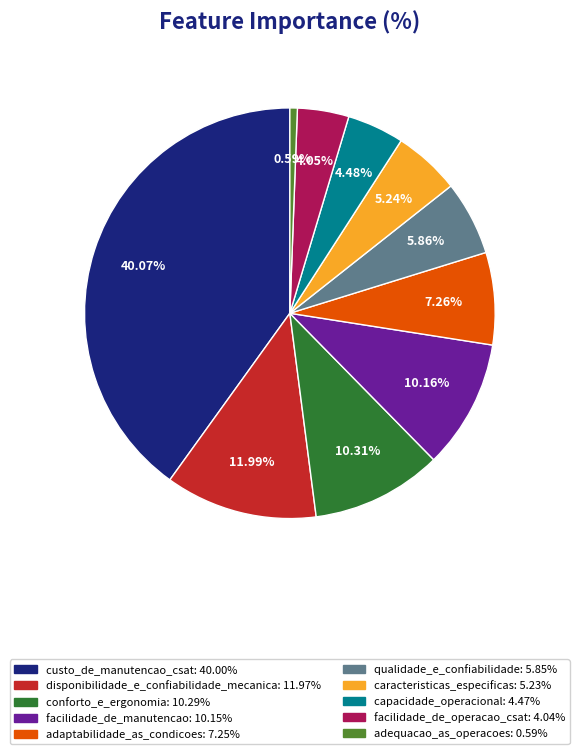

Which slice is the smallest?

adequacao_as_operacoes